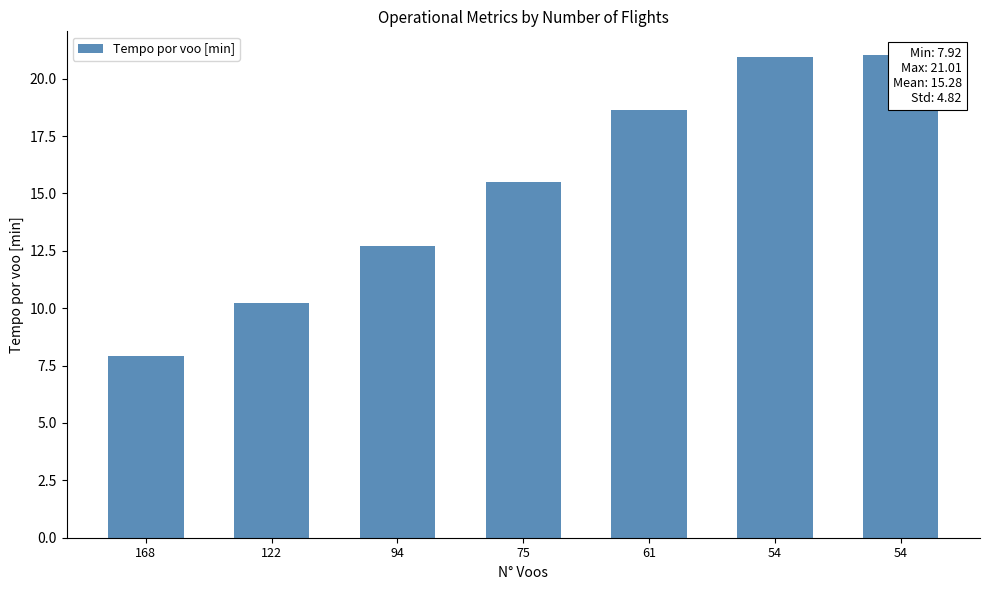

What value does the data have at 75?

15.5